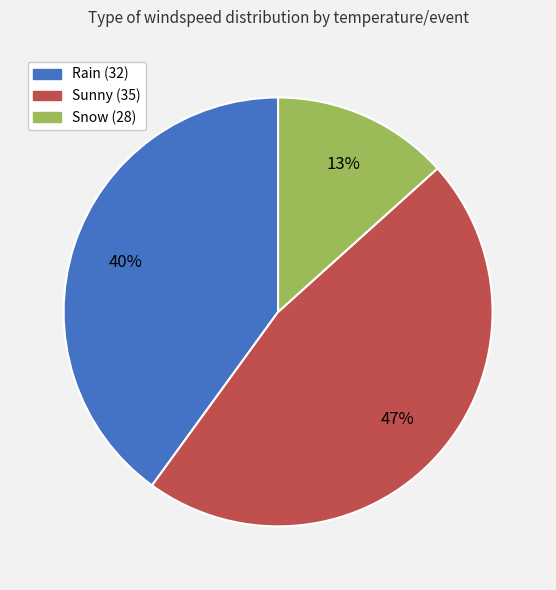

What is the largest slice in the pie chart?

Sunny (35)